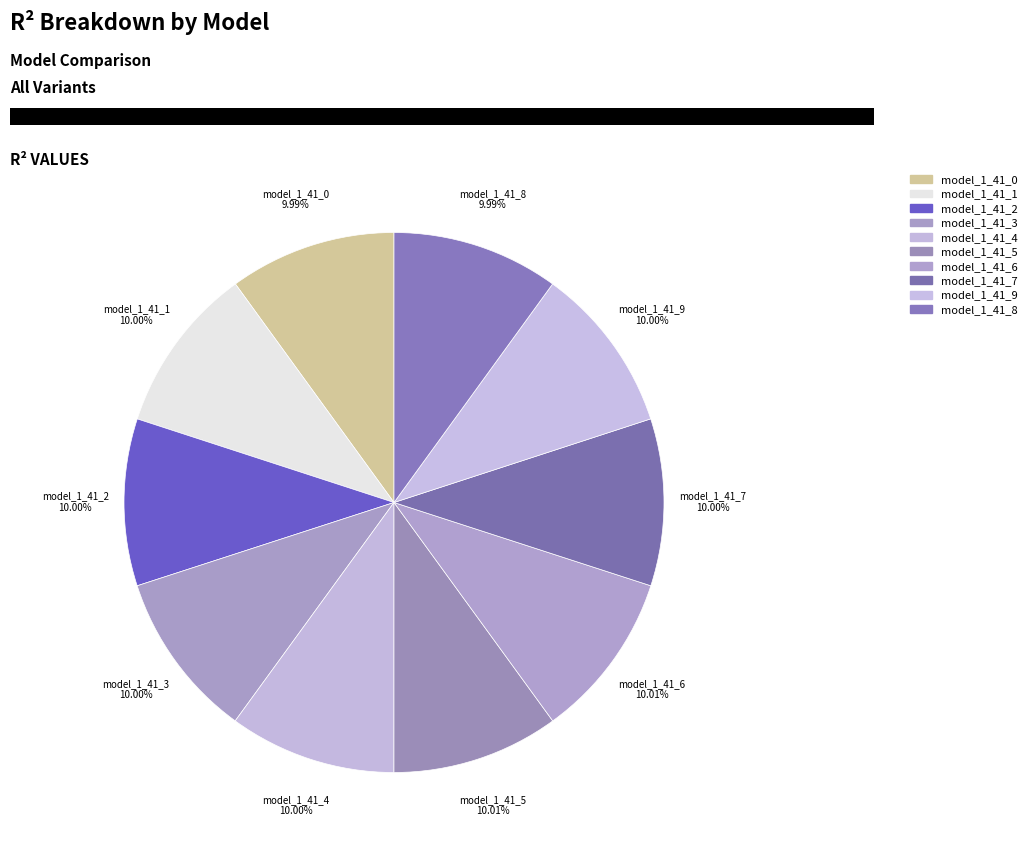

Does model_1_41_8 account for over 50% of the chart?

No